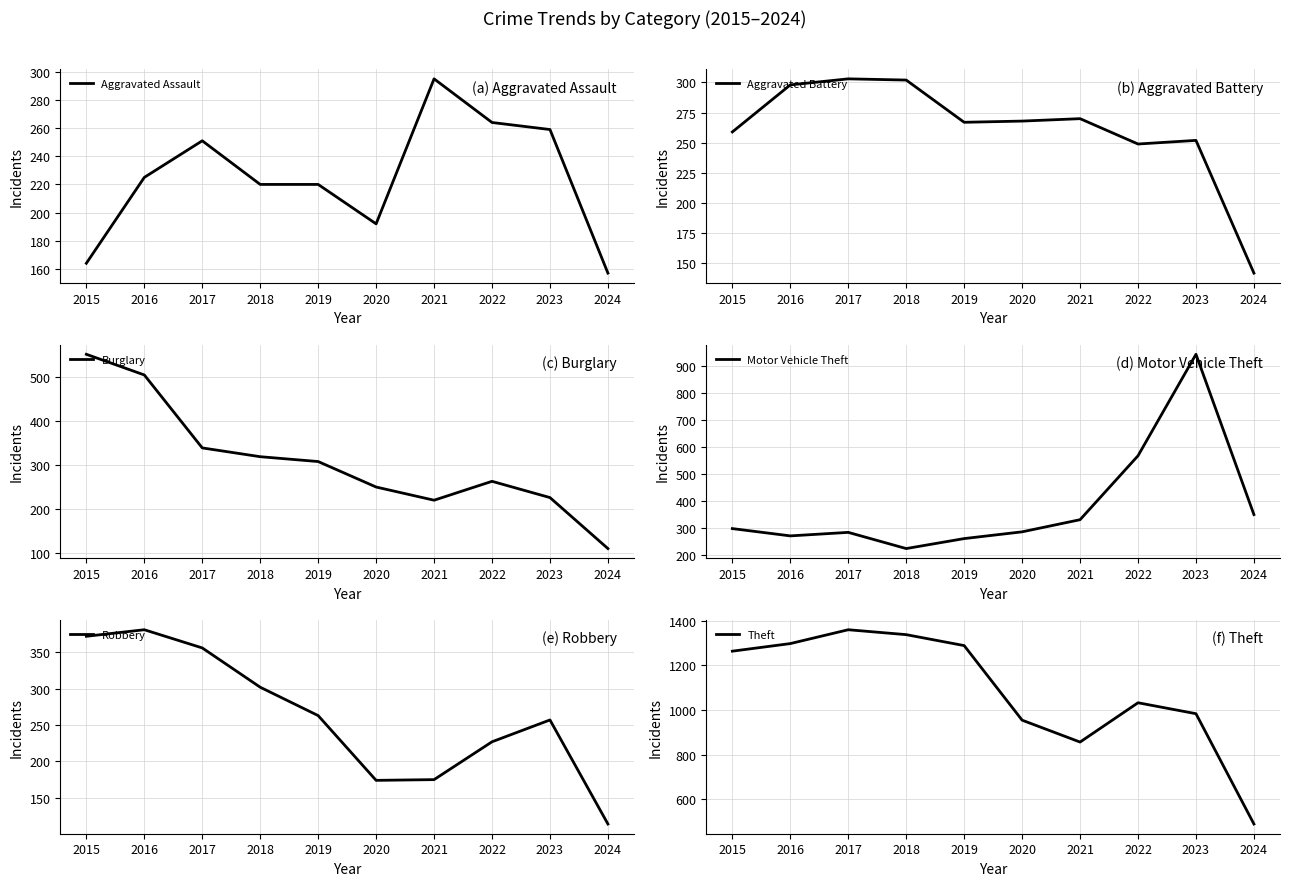

Reading left to right, extract all data points from this chart.

Aggravated Assault: 164	225	251	220	220	192	295	264	259	157
Aggravated Battery: 259	298	303	302	267	268	270	249	252	142
Burglary: 552	505	339	319	308	250	220	263	226	110
Motor Vehicle Theft: 299	272	285	225	262	287	332	569	945	351
Robbery: 372	381	356	302	263	174	175	227	257	114
Theft: 1263	1297	1359	1337	1288	954	856	1032	983	489